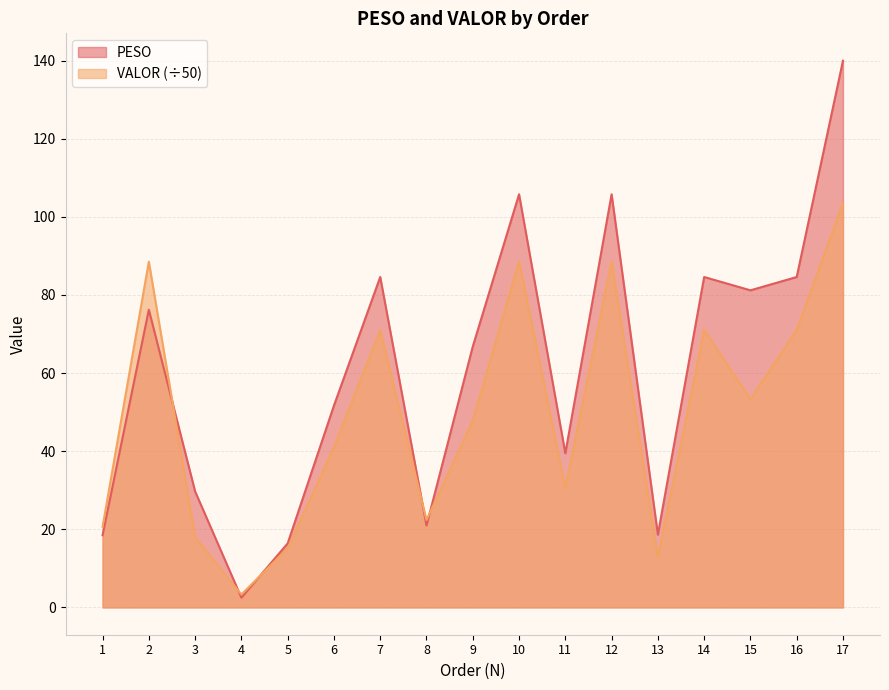

What is the sum of the PESO values at 6 and 13?

70.3